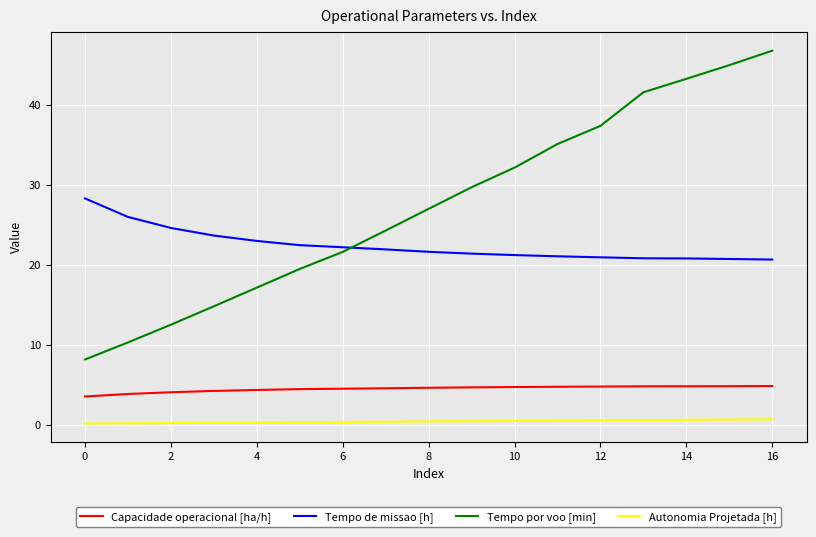

How many times do Tempo de missao [h] and Tempo por voo [min] cross each other?

1